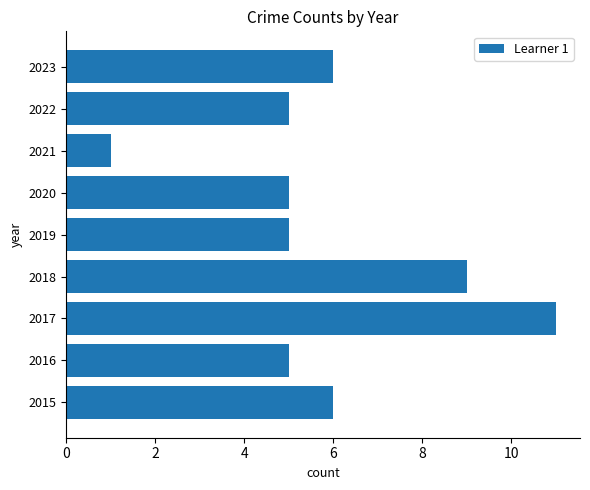

What is the sum of all values?

53